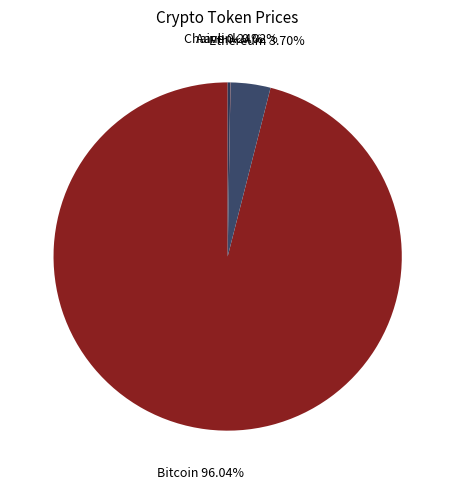

What is the ratio of the value at Bitcoin to the value at Ethereum?

26.0